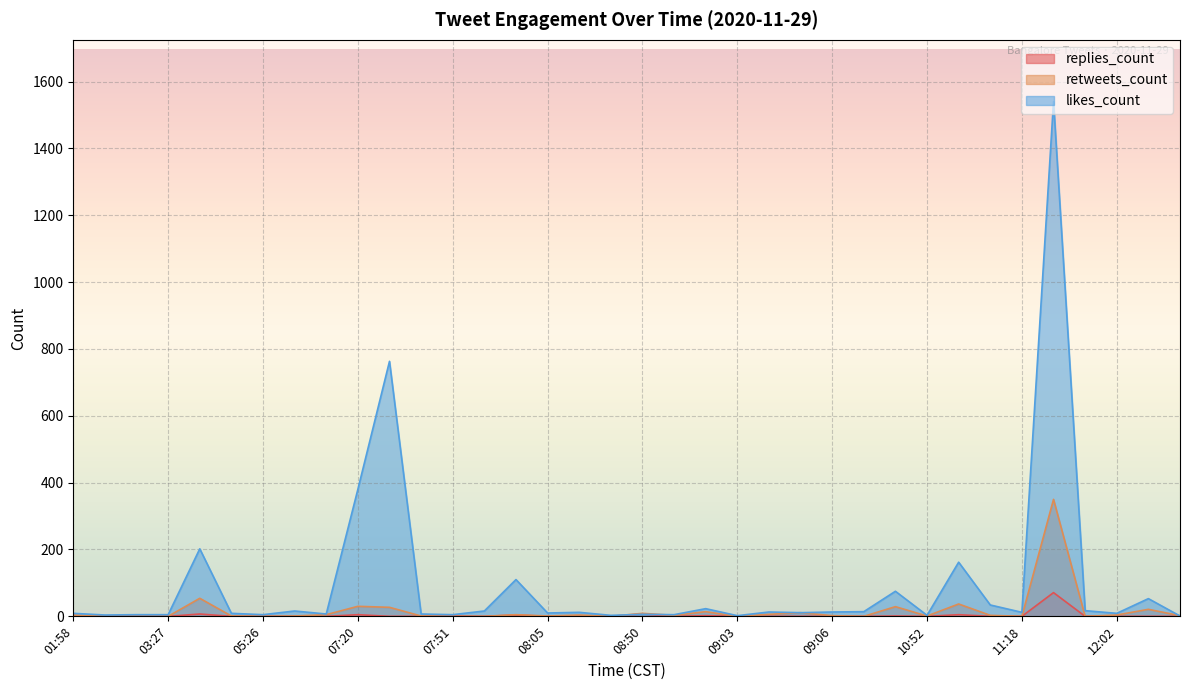

Which series has the largest total across all categories?

likes_count